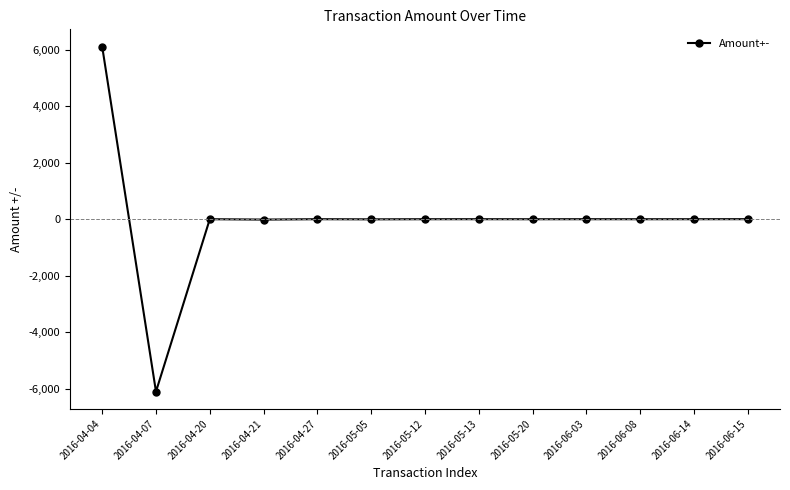

How many values exceed 1?

8